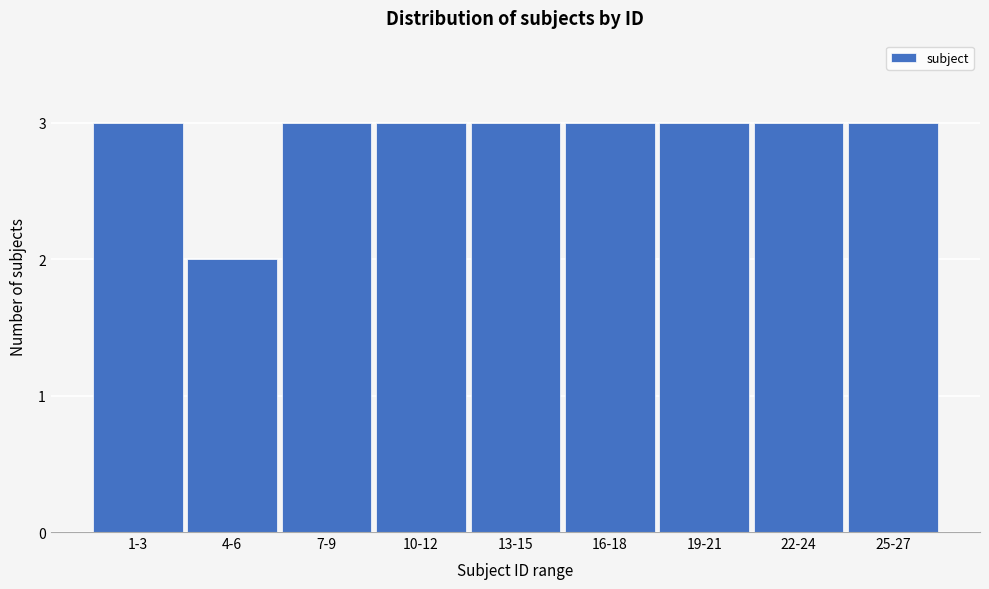

Reading left to right, what are all the values shown in this chart?

3	2	3	3	3	3	3	3	3